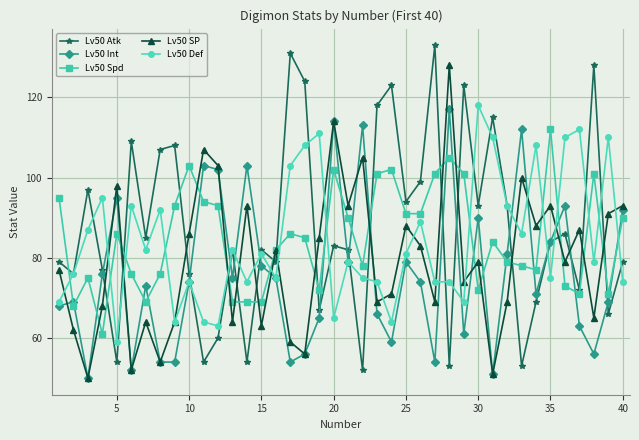

Count the number of data series in this chart.

5